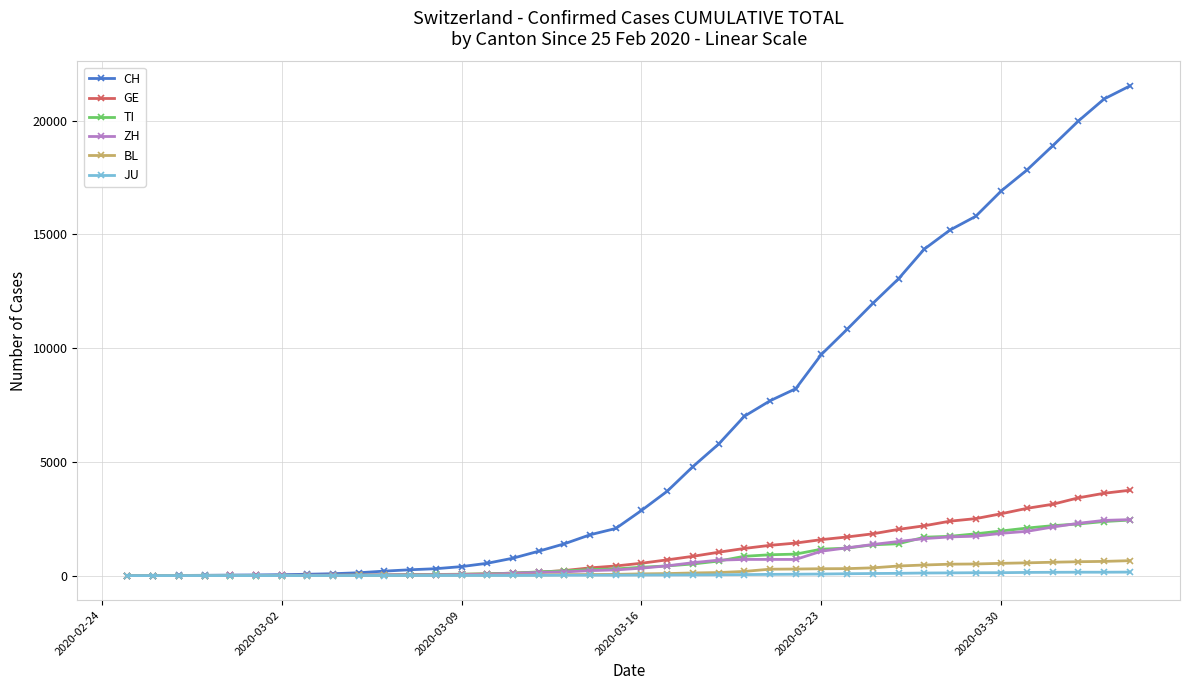

What is the highest value of the CH series?

21530